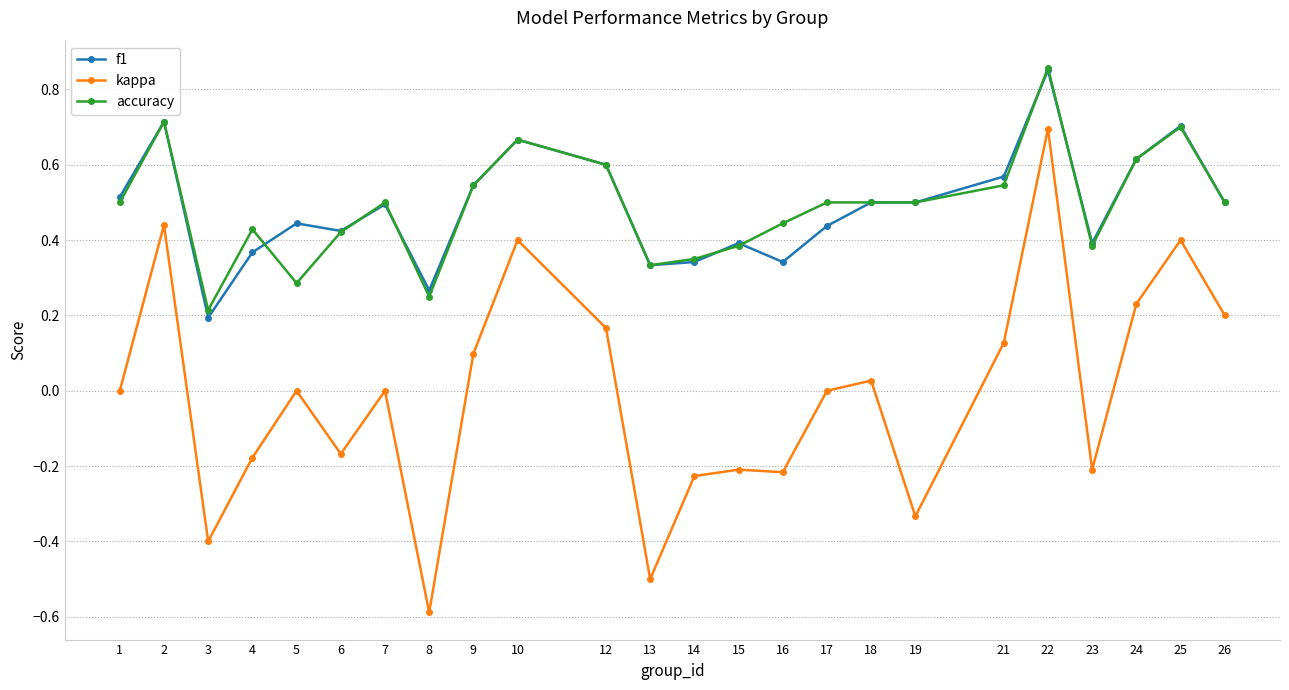

Does the chart display data point markers on the line(s)?

Yes